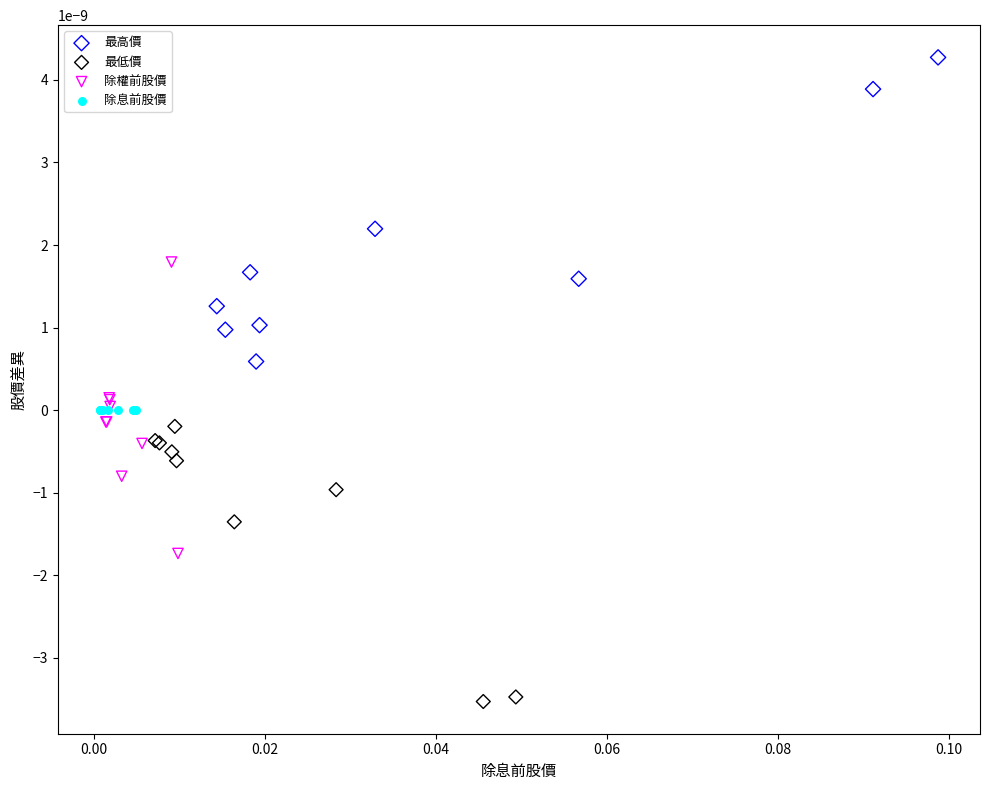

Which series reaches the minimum Y coordinate?

最低價